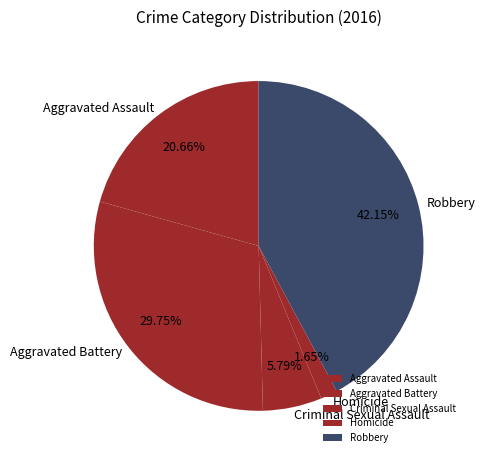

To the nearest percent, what is the average slice percentage?

20%